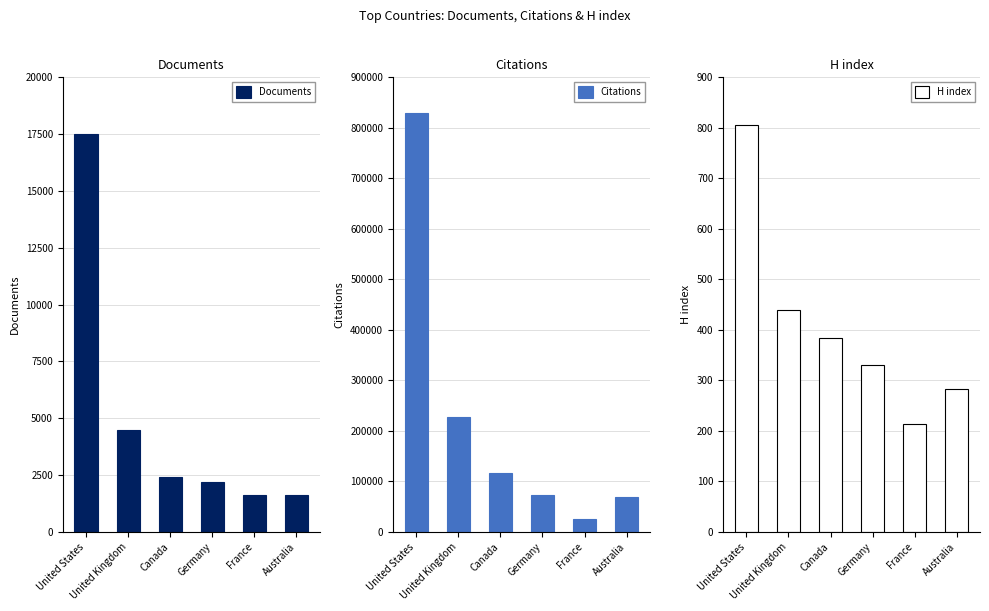

What is the spread (max minus min) of values at United States?

828802